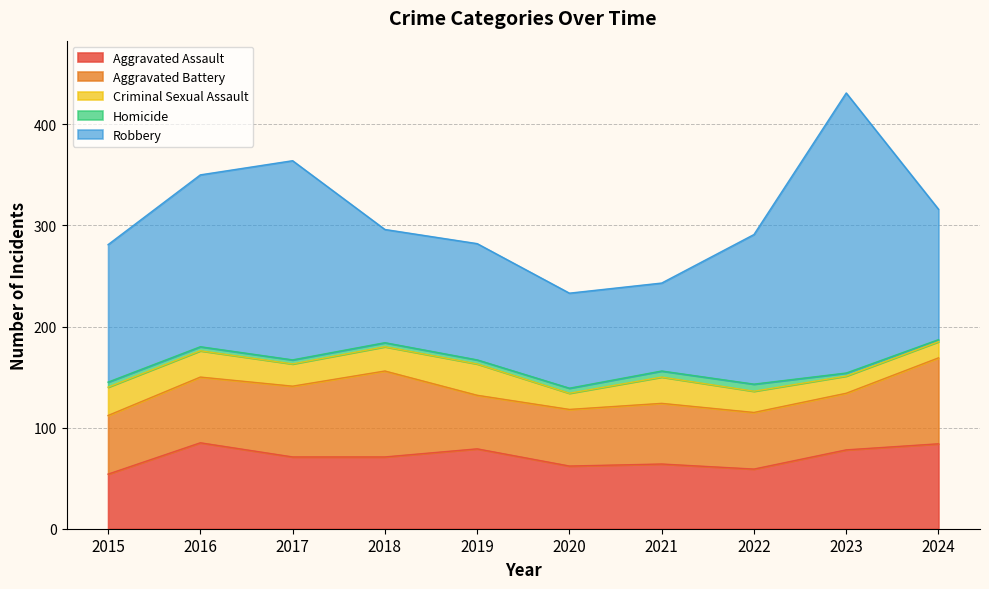

At how many categories does at least one series exceed 207?

1